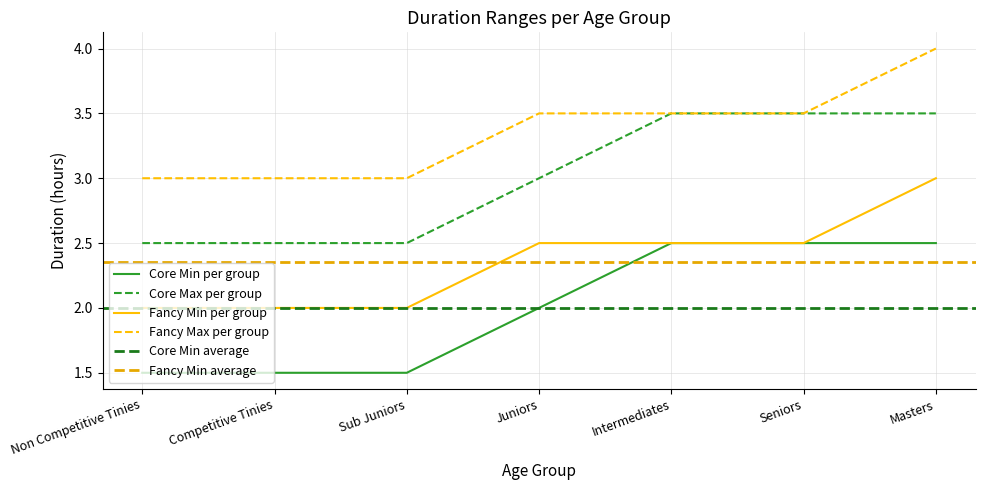

True or false: Fancy Max (hrs) and Core Min (hrs) cross at least once.

False